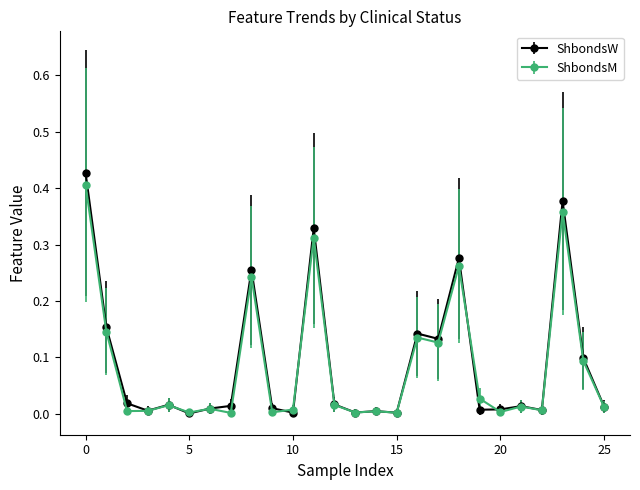

True or false: ShbondsW has more than 0 points higher than both neighbors.

True